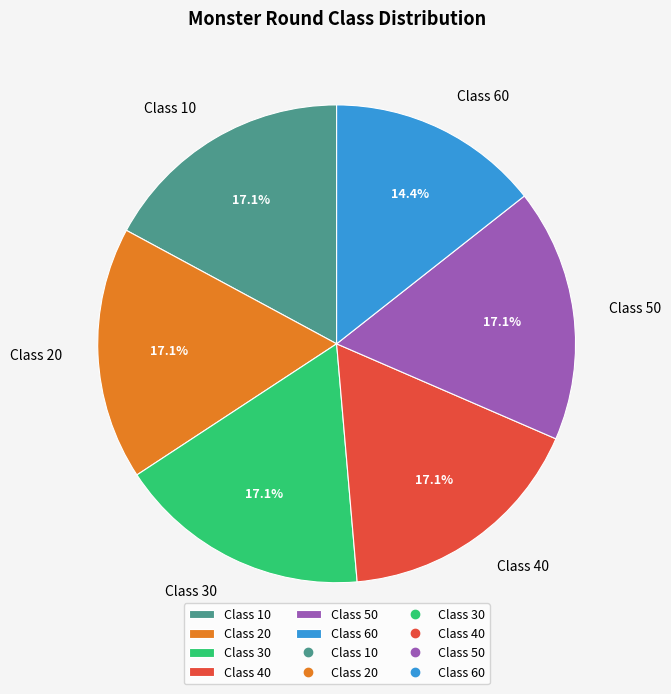

What percentage is NOT represented by Class 20?

82.9%